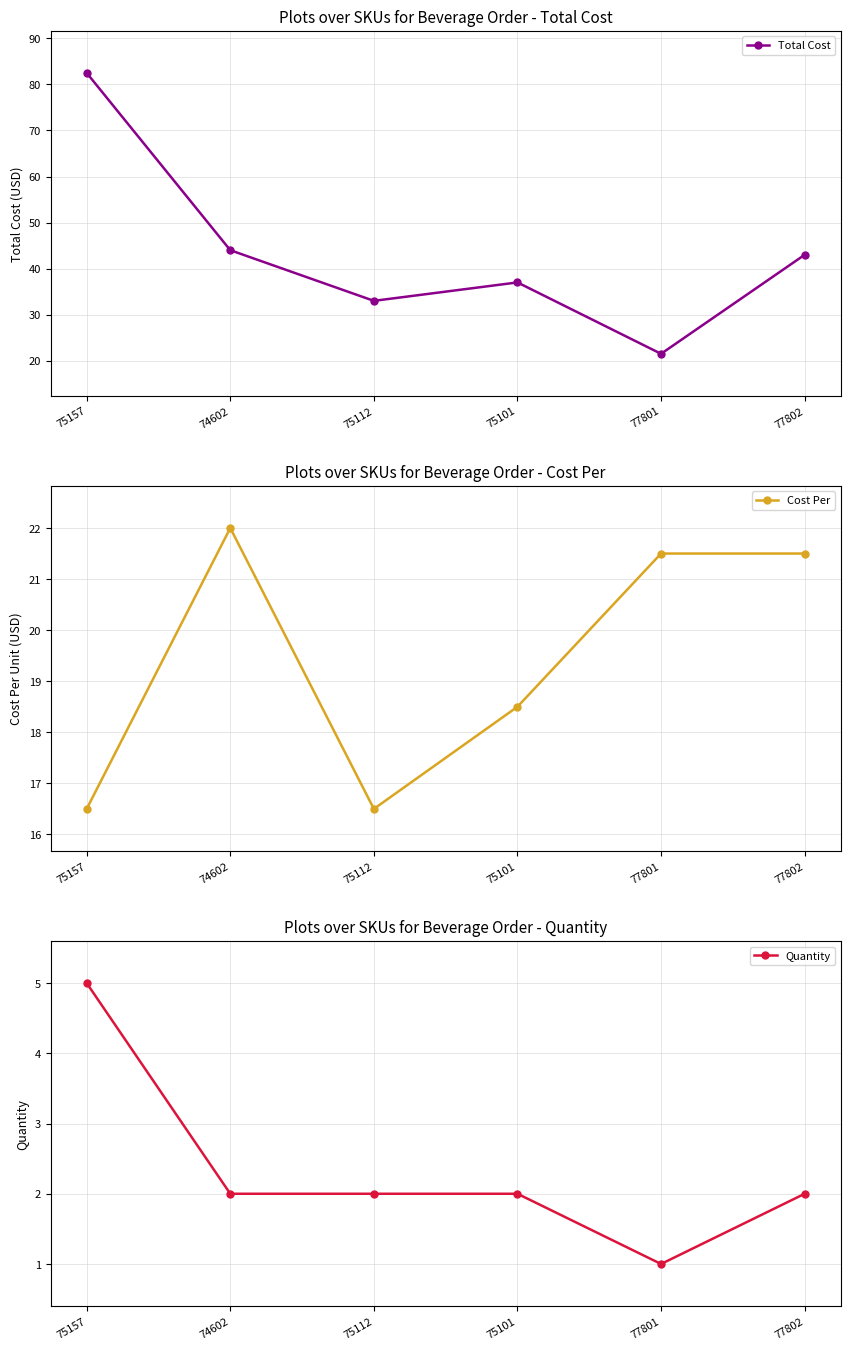

What is the sum of all Total Cost values?

261.0